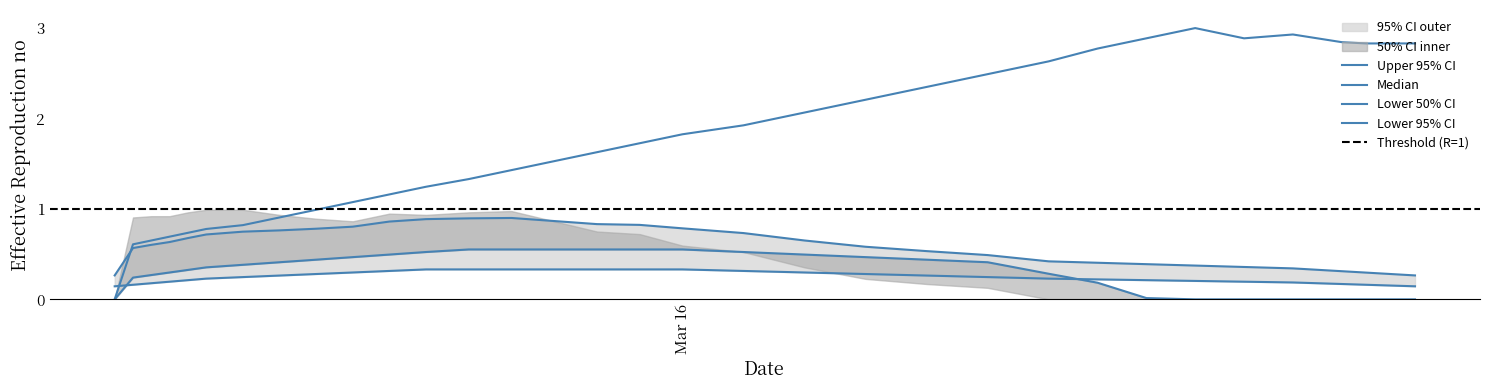

At how many categories does at least one series exceed 1?

25